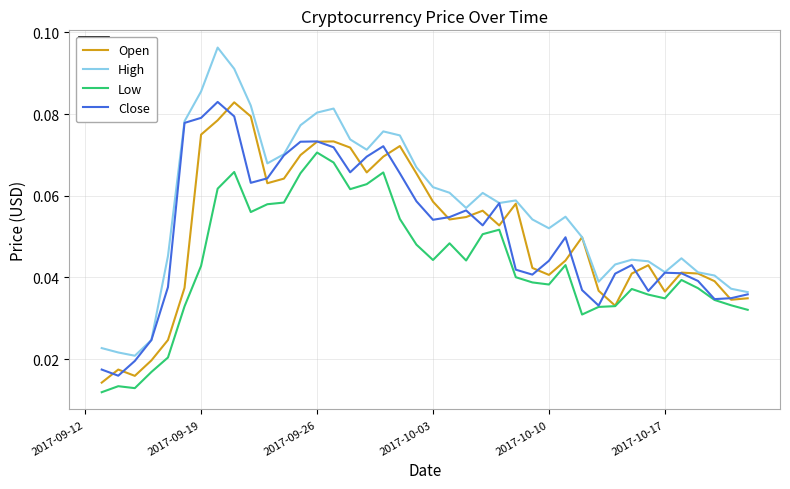

Which series has the largest total across all categories?

High